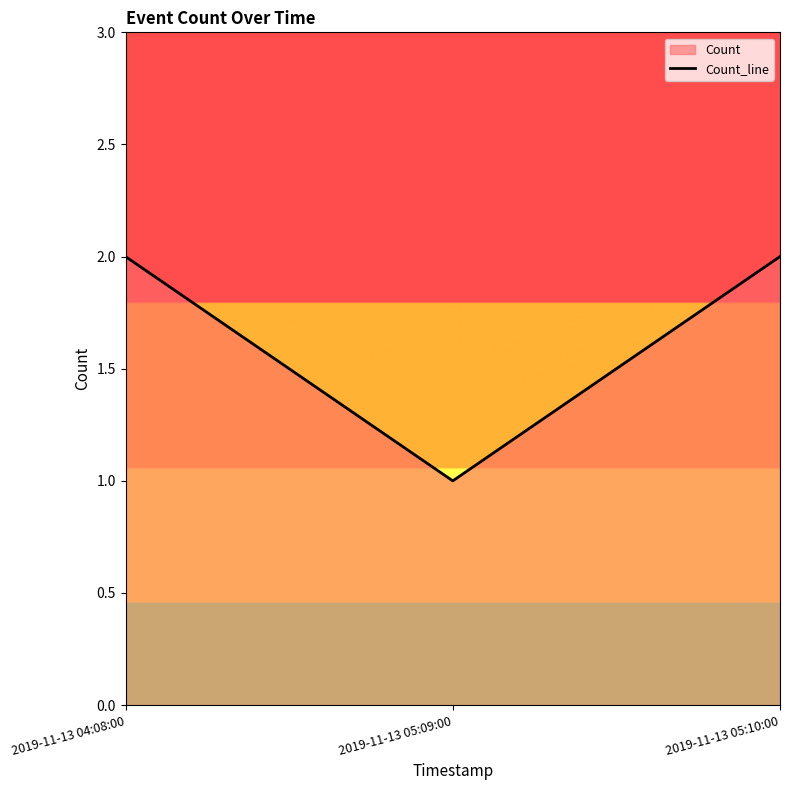

At which label is the value closest to 1?

2019-11-13 05:09:00